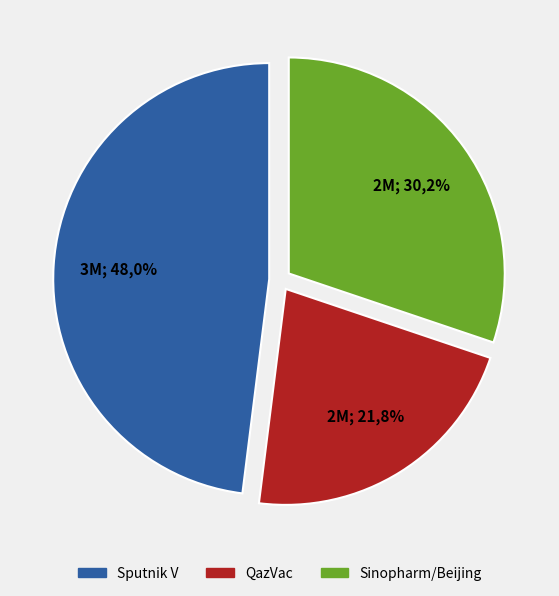

To the nearest percent, what percentage of the pie is Sinopharm/Beijing?

30%